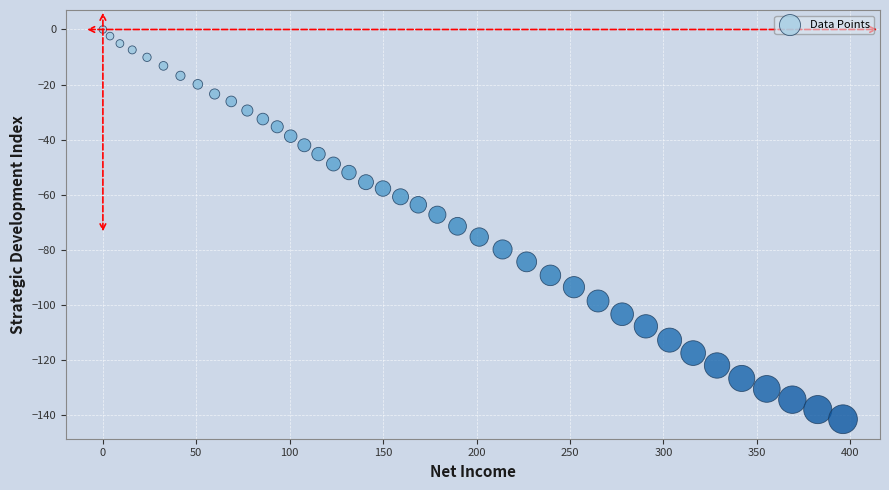

What is the range of Y values (max minus min)?

141.4